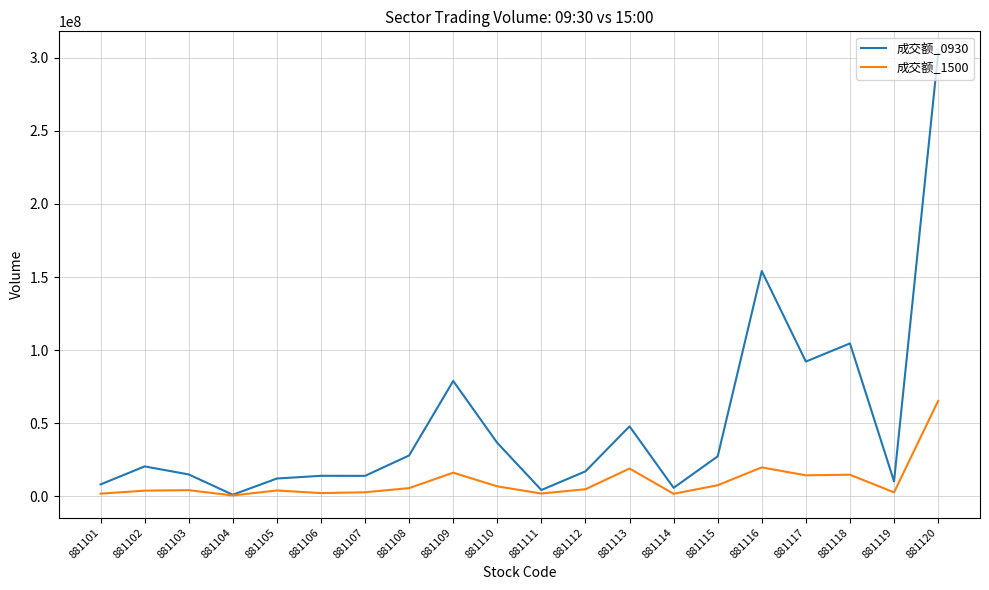

Rank the series by their maximum value, from lowest to highest.

成交额_1500, 成交额_0930